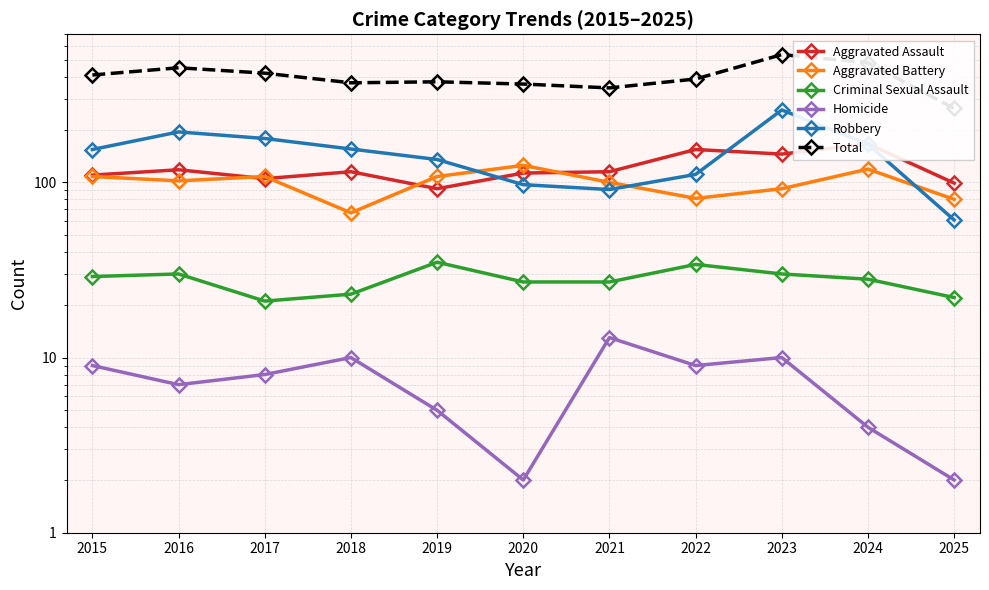

At which category is the sum across all series the highest?

2023